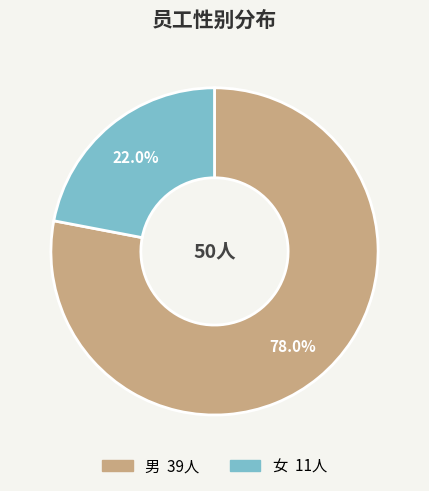

What is the largest slice in the pie chart?

男